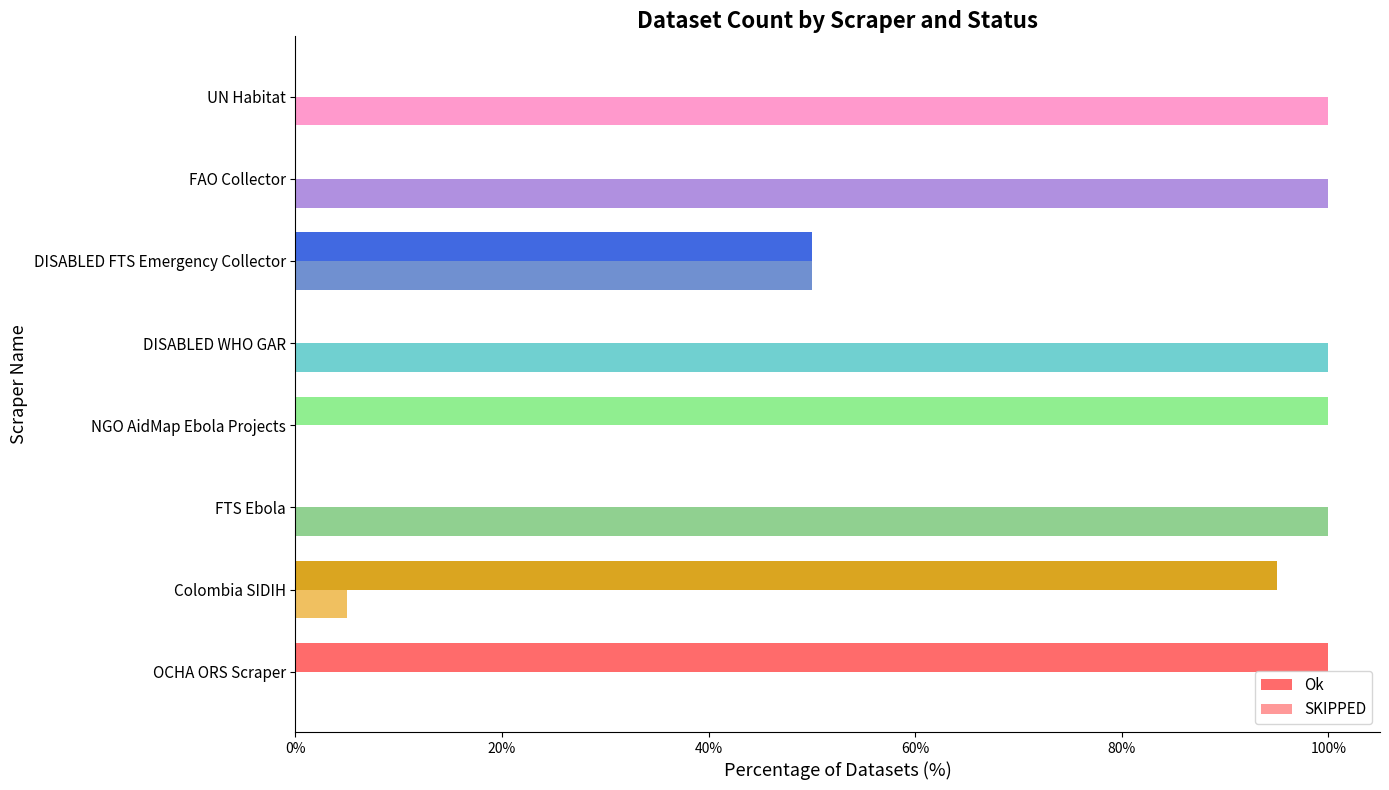

What are all the series names shown in the legend?

Ok, SKIPPED